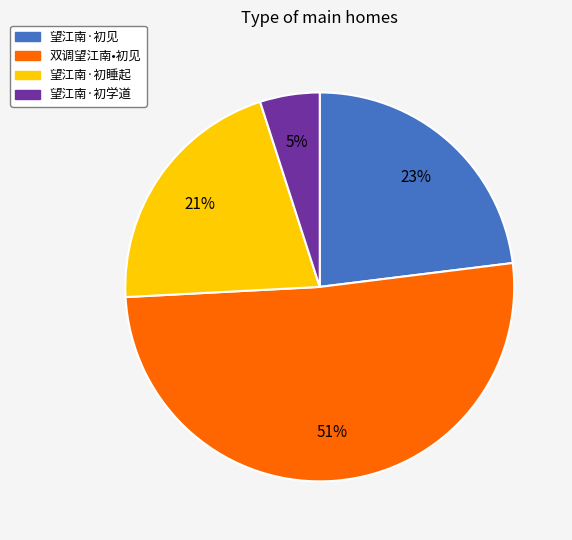

Approximately how many times larger is the value at 望江南·初睡起 compared to 望江南·初见?

0.9